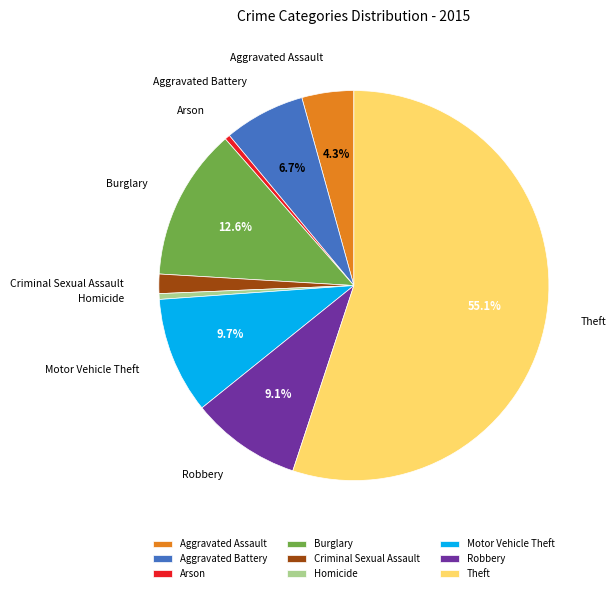

To the nearest percent, what portion does Theft represent?

55%